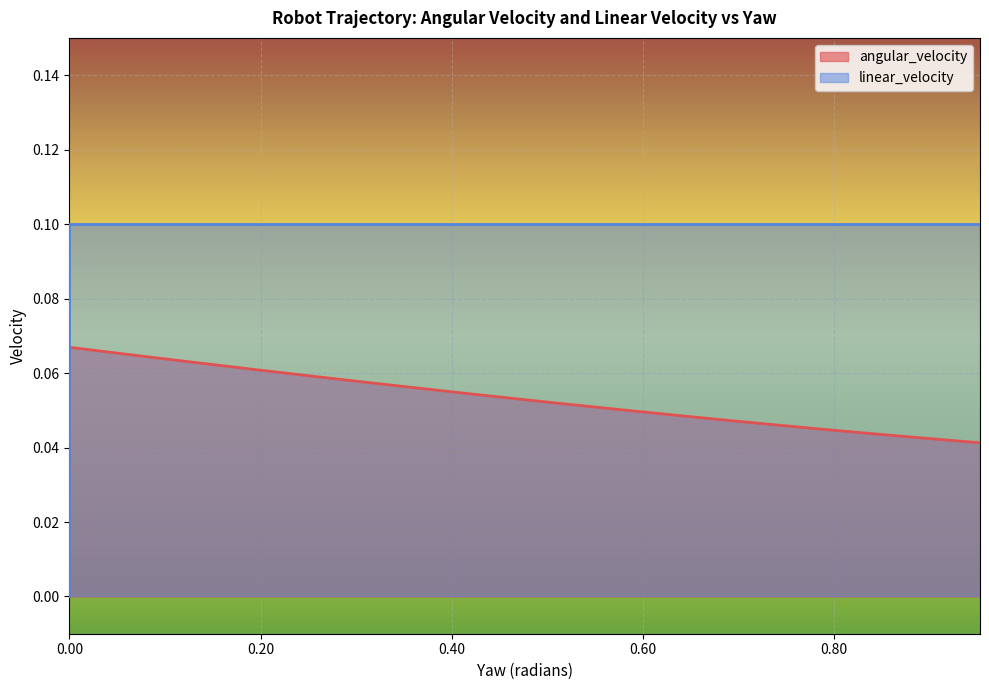

True or false: angular_velocity has more than 1 interior local peaks.

False